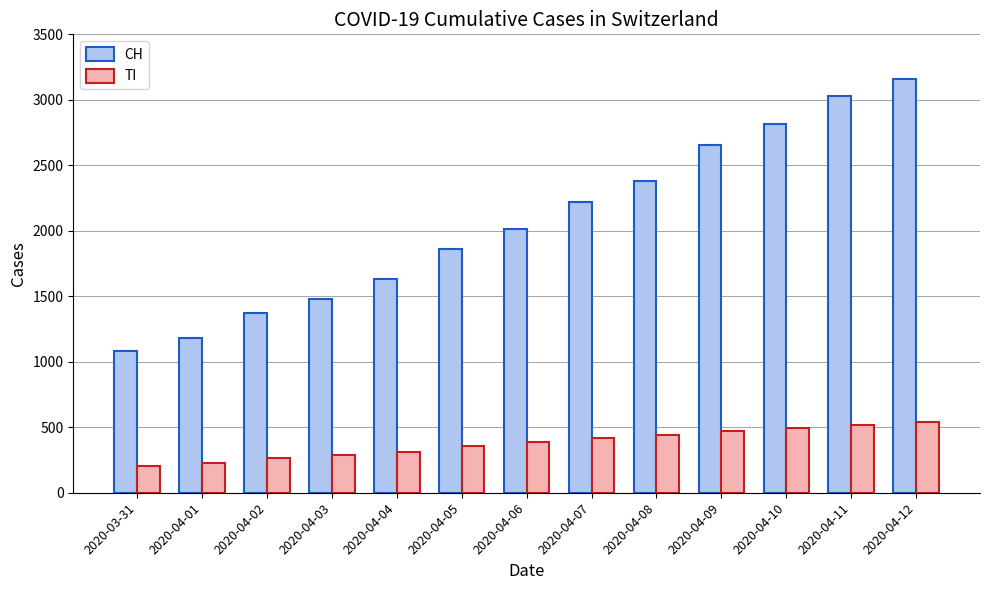

Is the value of TI at 2020-04-09 greater than the value of CH at 2020-04-12?

No